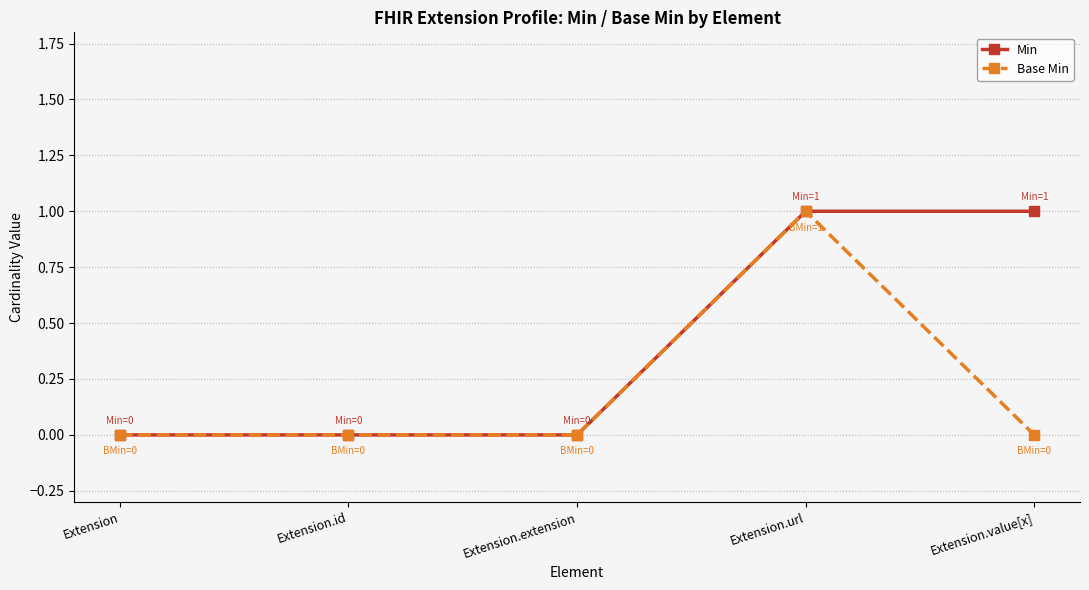

List the series in order of their overall mean, lowest first.

Base Min, Min